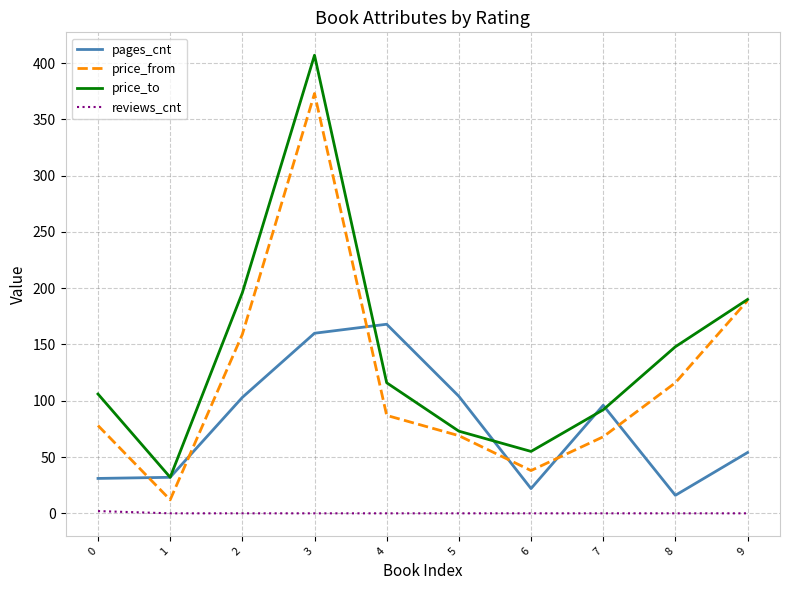

What is the highest value of the price_to series?

407